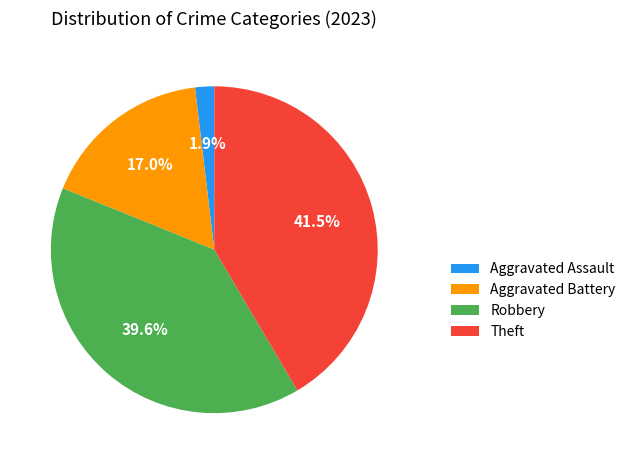

What percentage is the Aggravated Battery slice, to the nearest percent?

17%